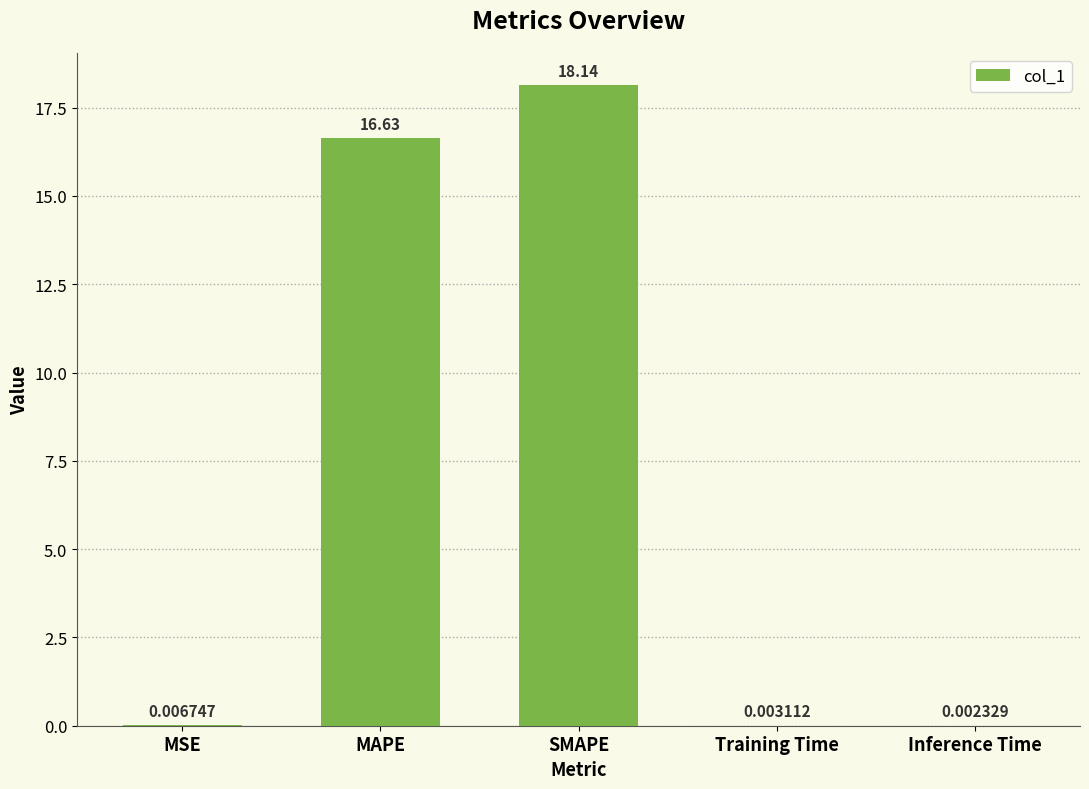

Which label corresponds to the largest value in the chart?

SMAPE